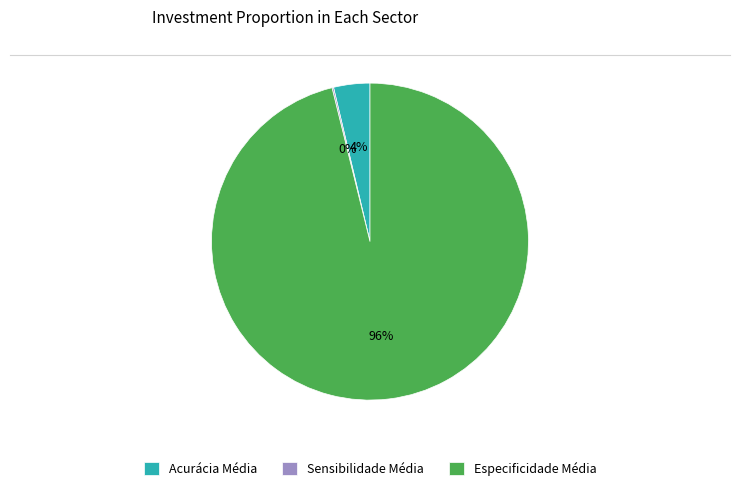

Which category accounts for the majority?

Especificidade Média